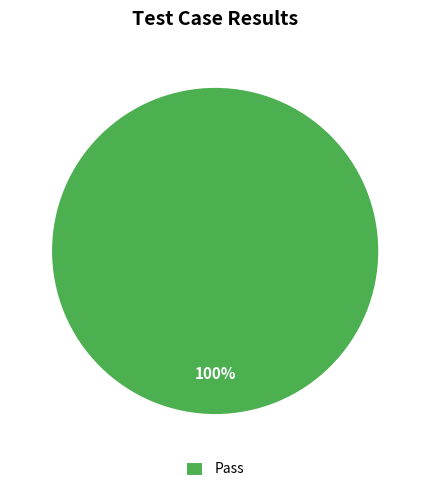

To the nearest percent, what percentage of the pie is Pass?

100%